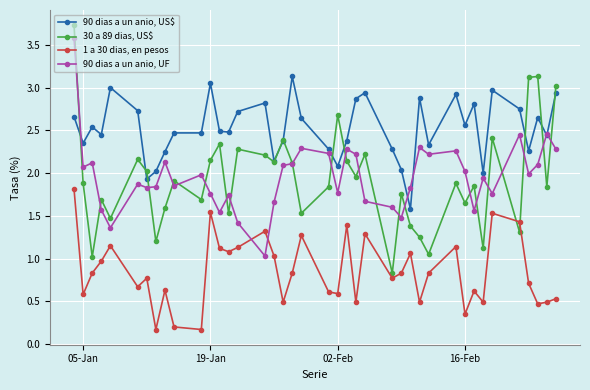

Which series has the largest range (max minus min)?

30 a 89 dias, US$